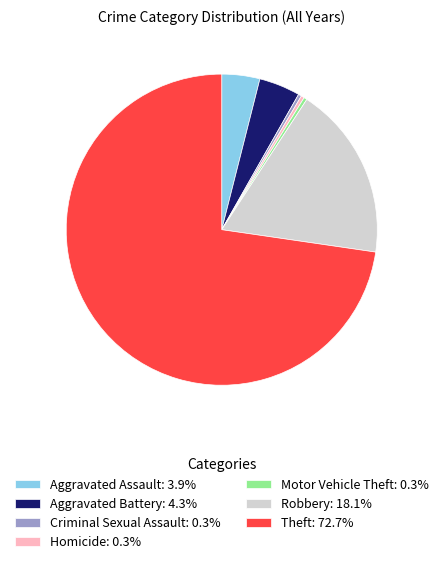

Count the number of slices in the pie.

7